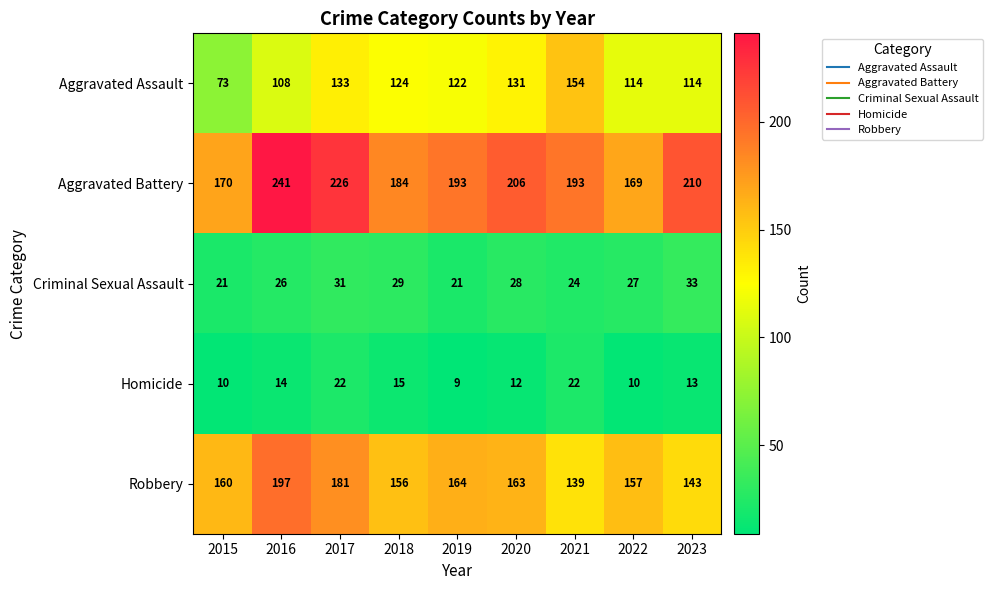

Rank the series at 2017 from highest to lowest value.

Aggravated Battery, Robbery, Aggravated Assault, Criminal Sexual Assault, Homicide